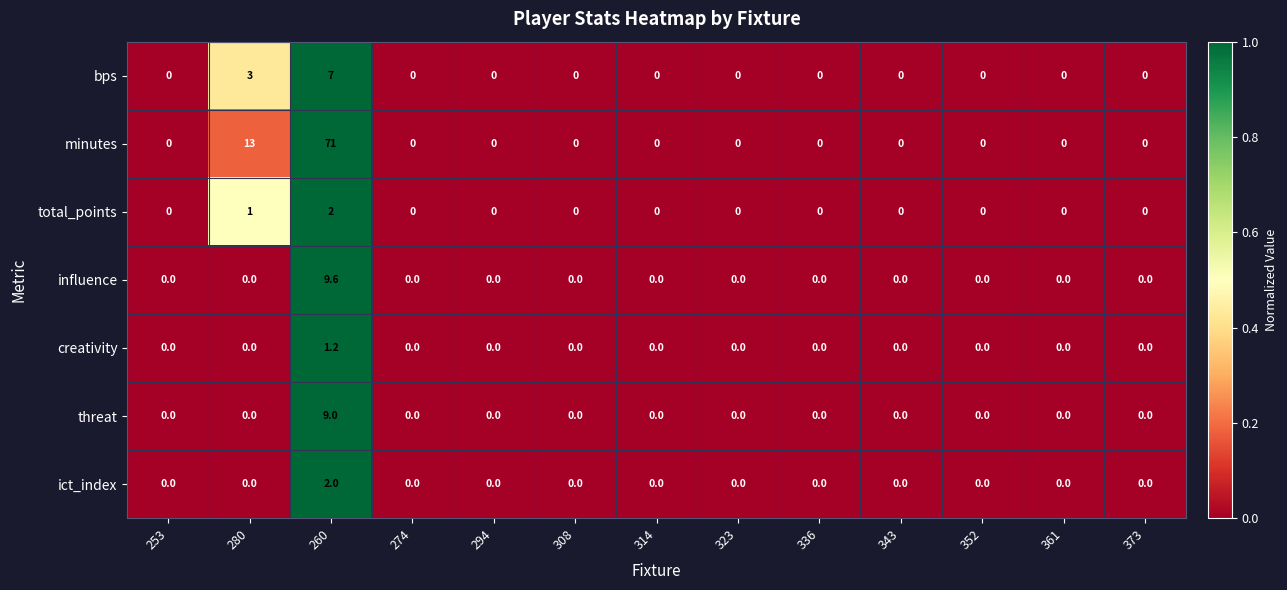

Is it true that bps equals 3.3 at 308?

False